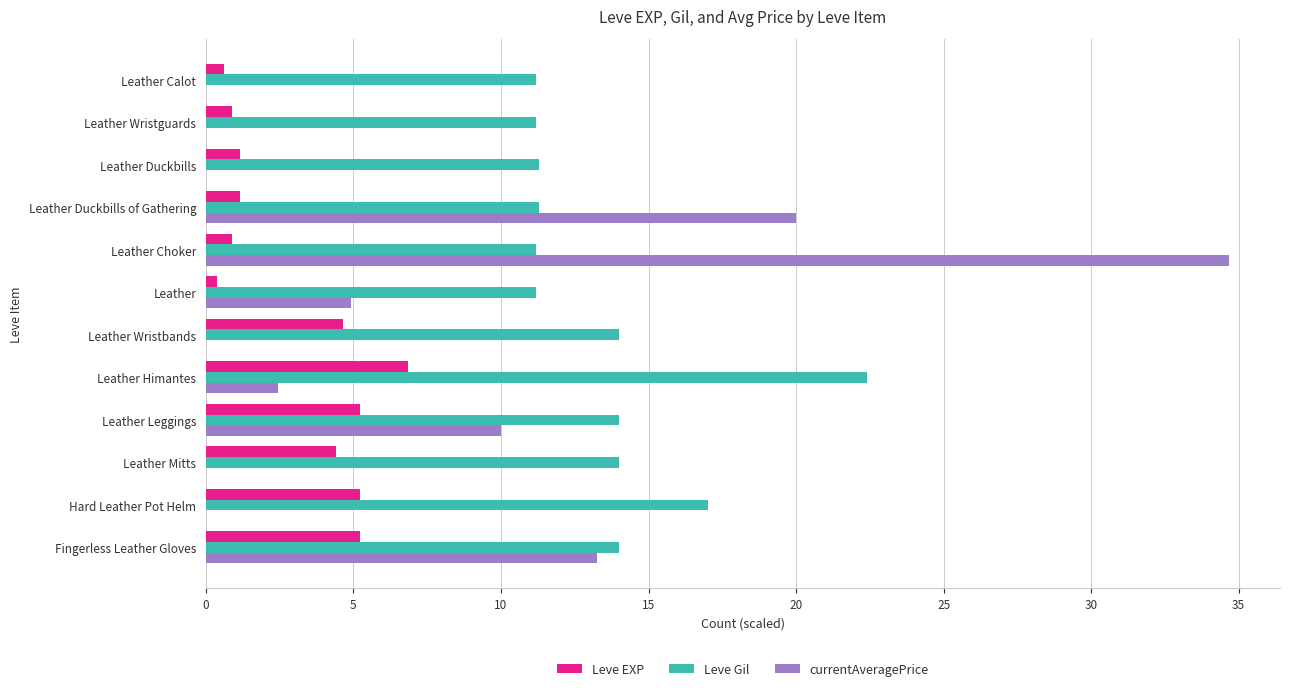

Which label corresponds to the largest value in the chart?

Leather Choker